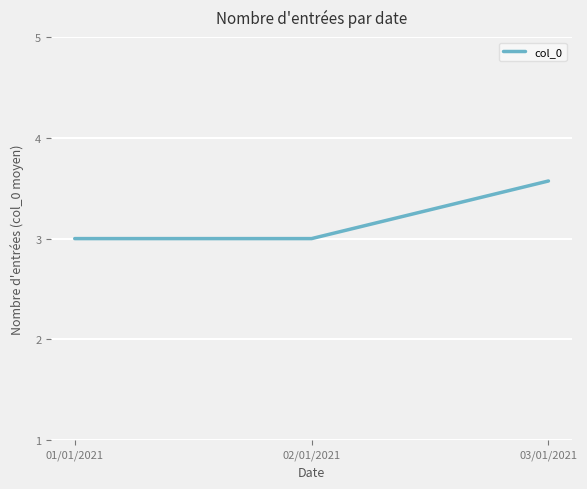

Reading right to left, extract all data points from this chart.

3.6	3.0	3.0